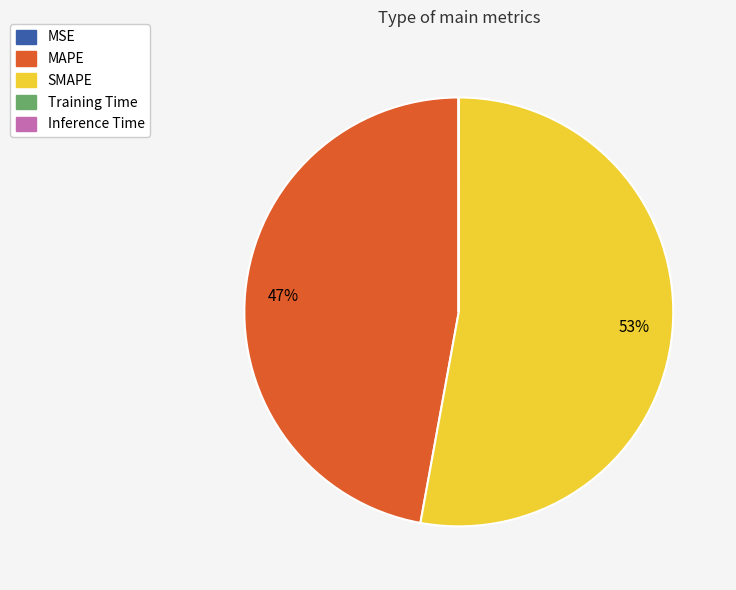

Which category has the biggest portion of the pie?

SMAPE